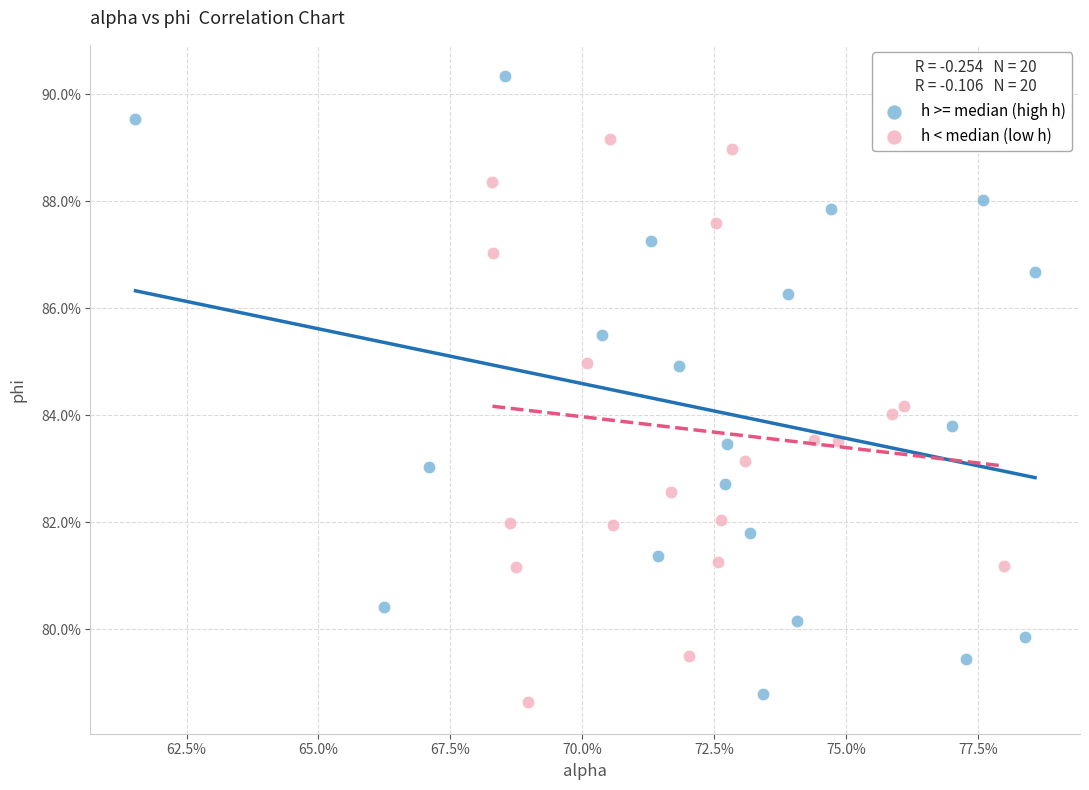

Which series contains the lowest Y value?

h < median (low h)